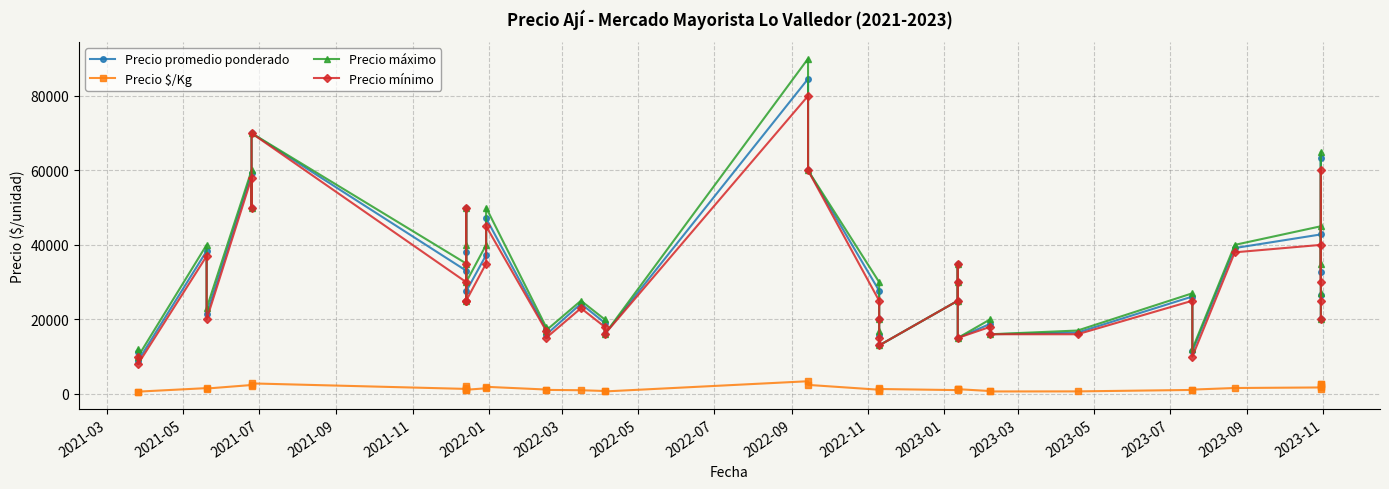

Is the value of Precio promedio ponderado at 2023-03 greater than the value of Precio máximo at 24?

Yes